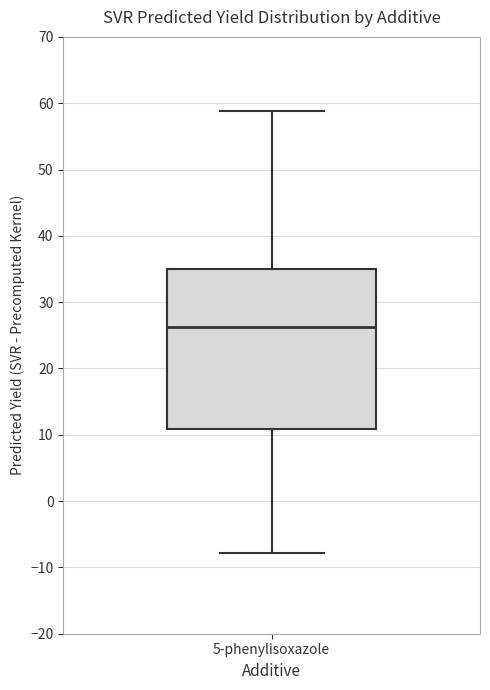

Where is the upper edge of the box for 5-phenylisoxazole on the y-axis? The values are not printed on the chart, so give them approximately, as read against the axis.

35